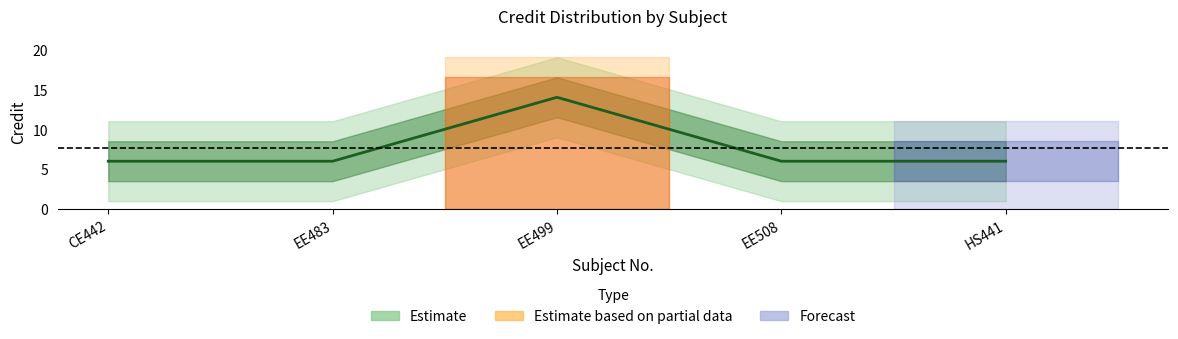

The value at HS441 is 9. True or false?

False